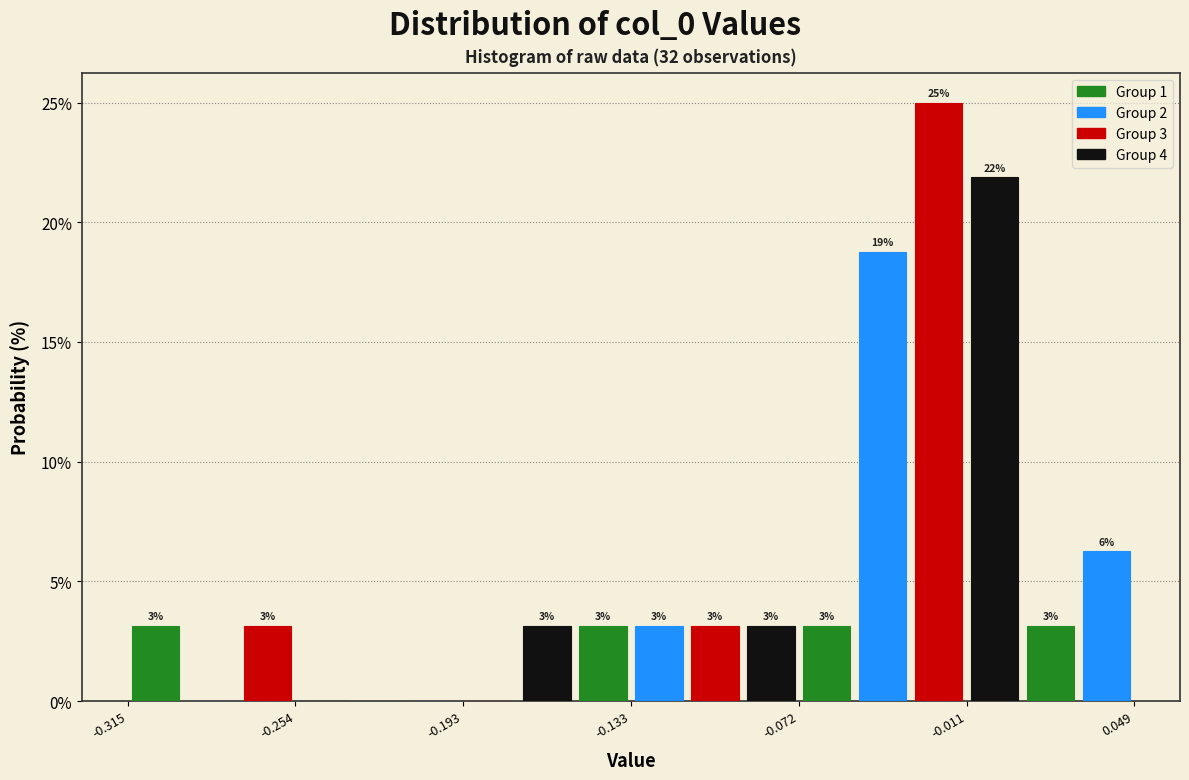

Around what value on the x-axis is the tallest bar? Give the approximate position of its centre, as read against the axis.

-0.02